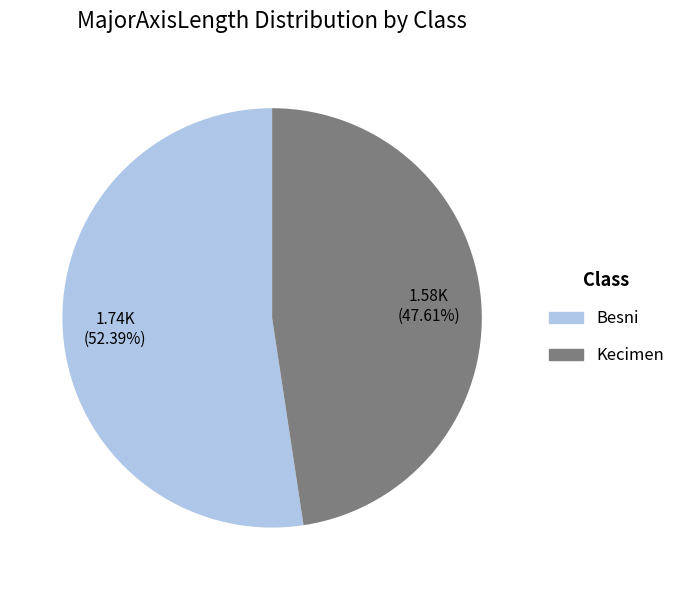

Does any single category account for the majority?

Yes